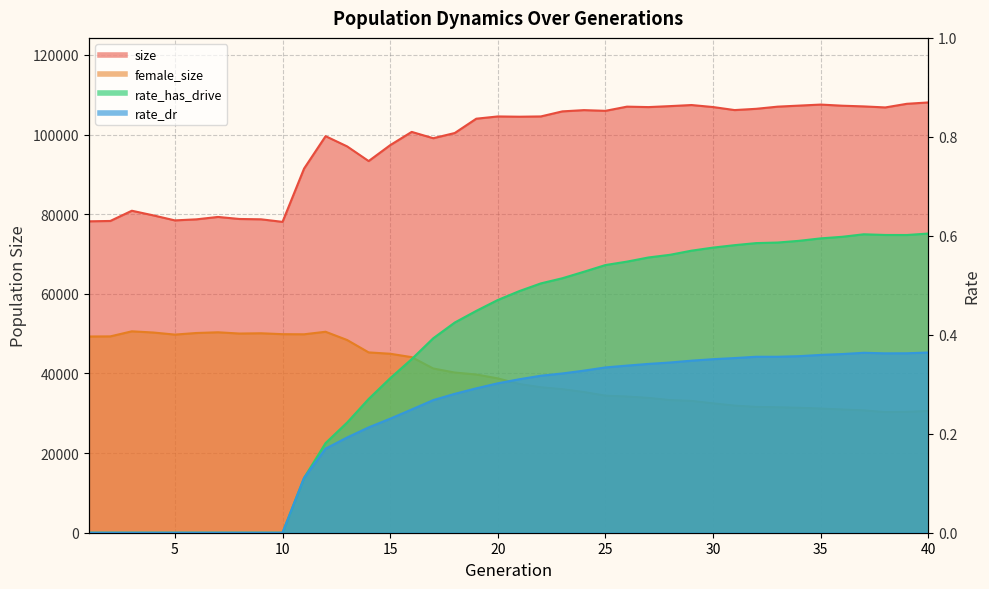

Between 10 and 15, which series saw the biggest shift?

size